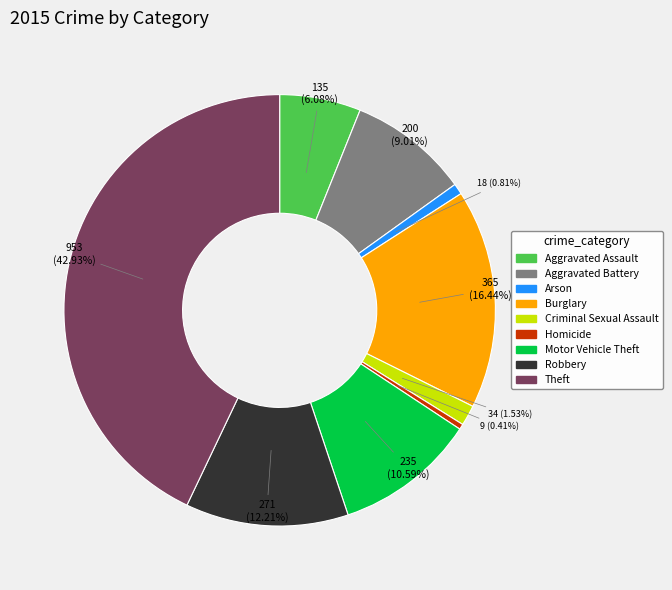

True or false: Theft accounts for 43% of the total.

True